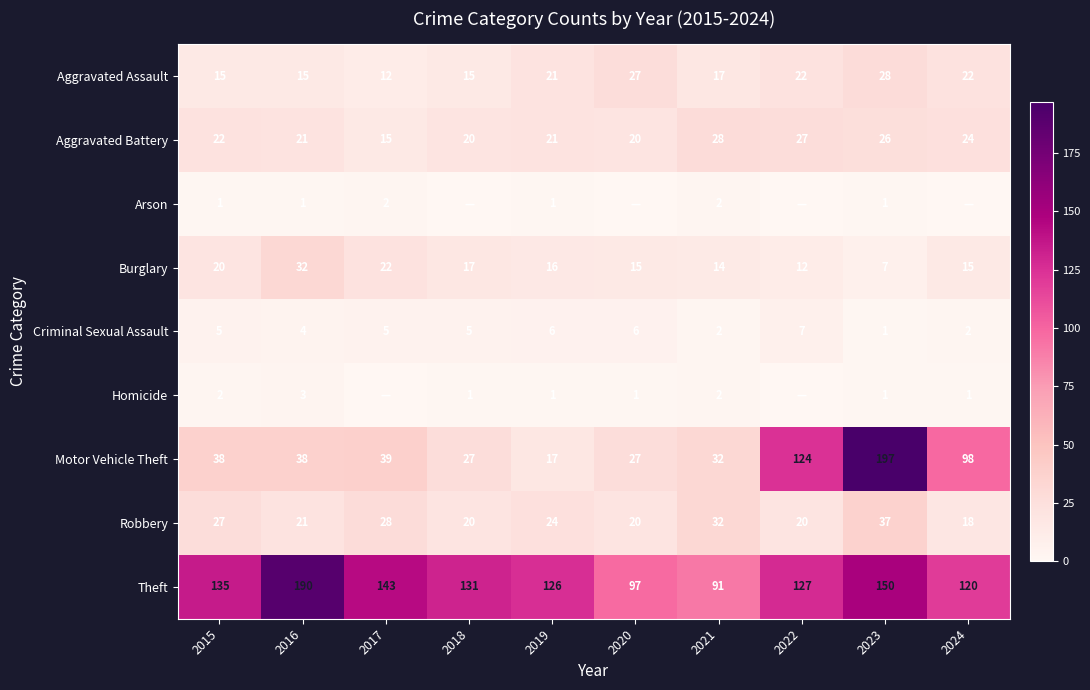

What value does the Robbery series have at 2016, to the nearest 10?

20